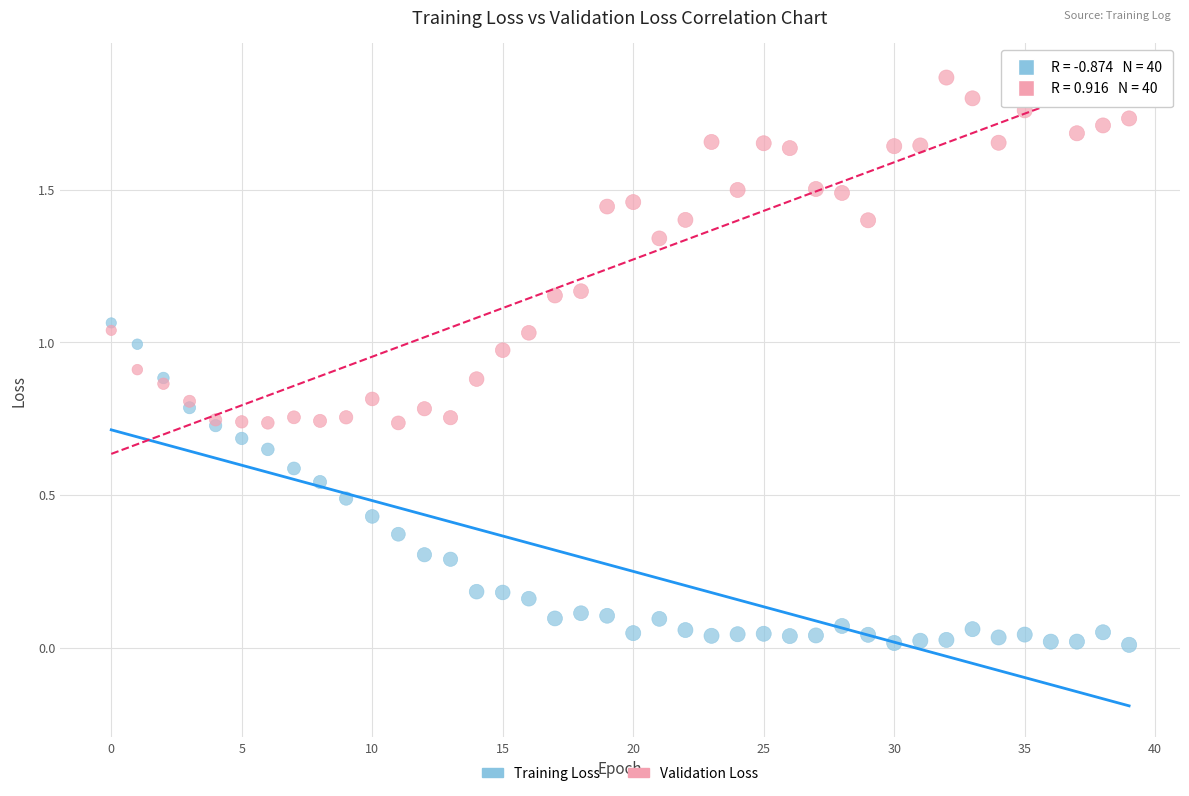

Which series contains the lowest Y value?

Training Loss